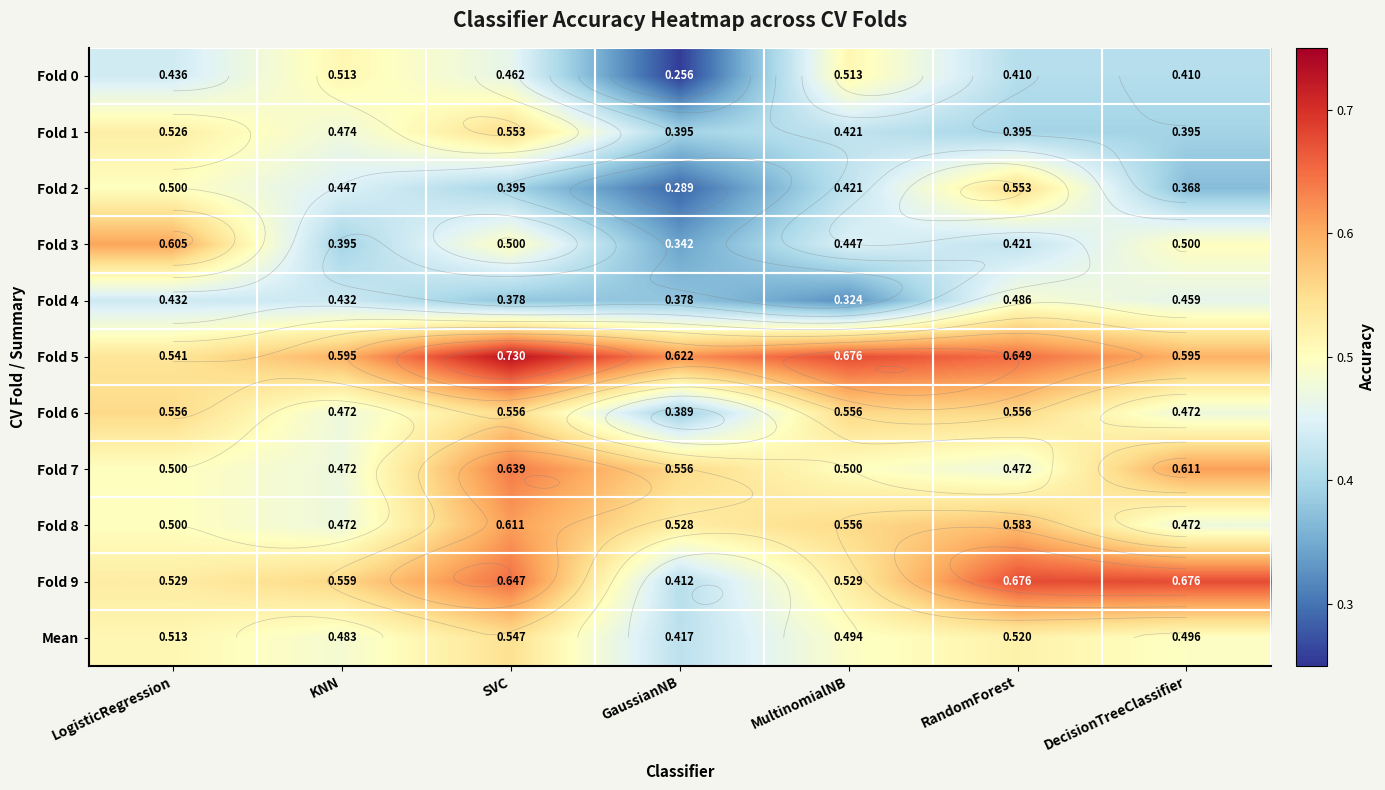

How many data points does each series have?

7